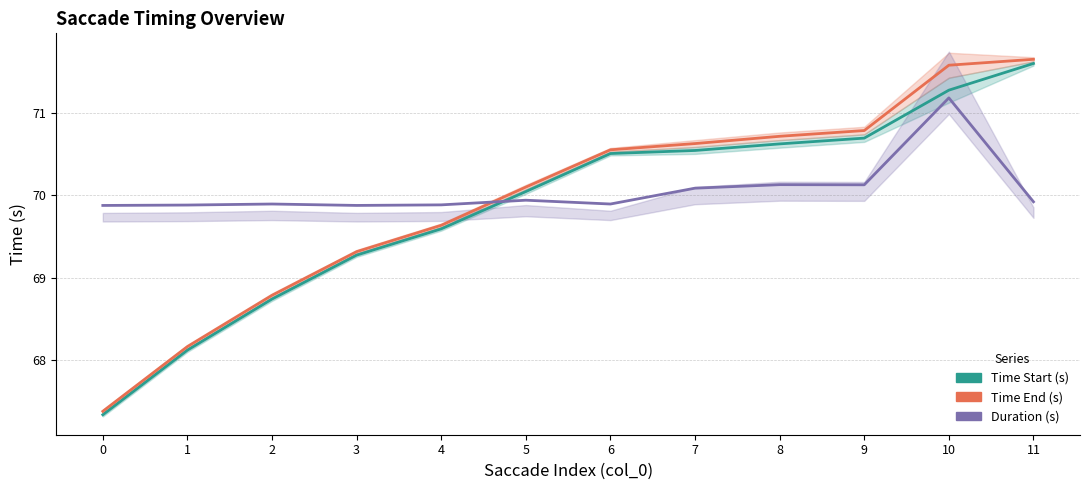

Which label corresponds to the largest value in the chart?

11